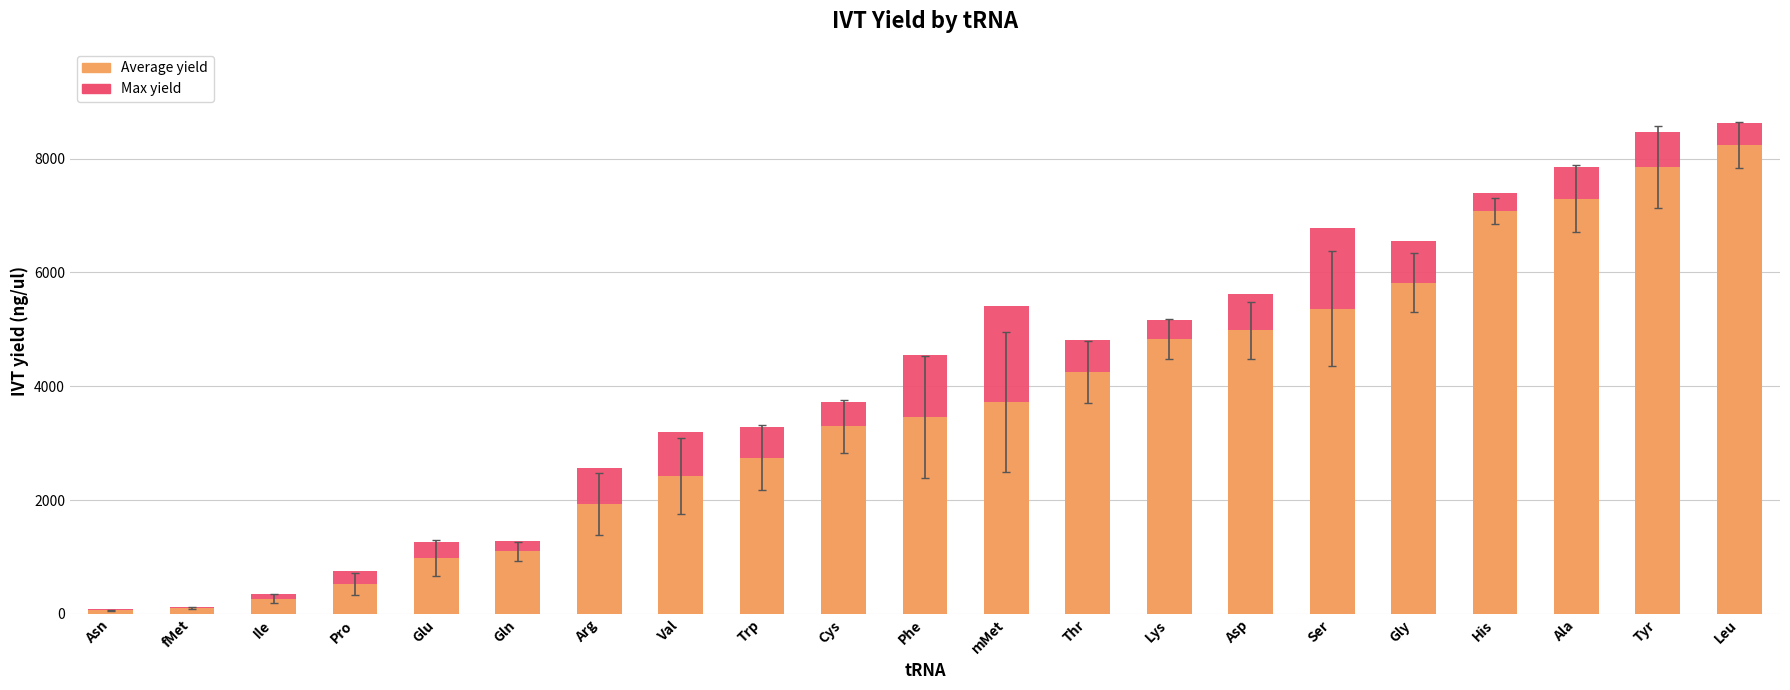

The value of Average yield at Glu is 263.7. True or false?

False